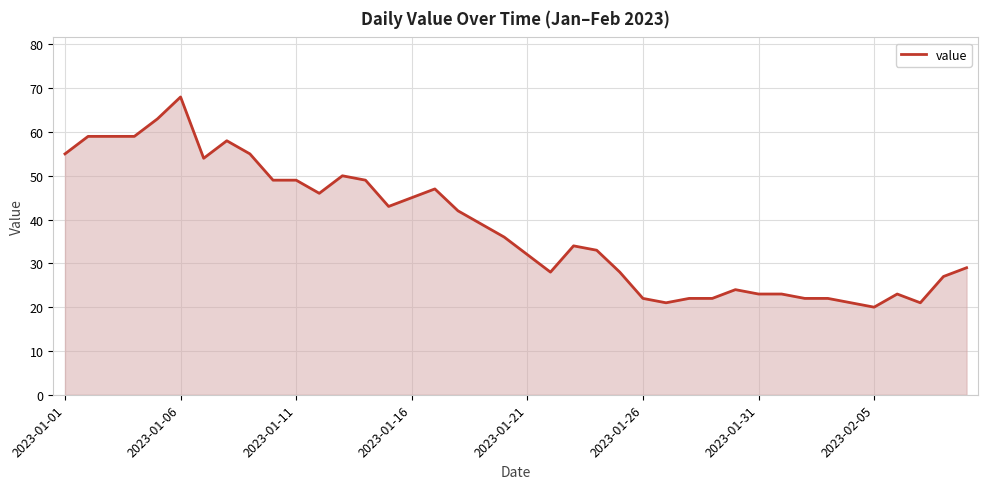

What is the difference between the maximum and minimum values?

48